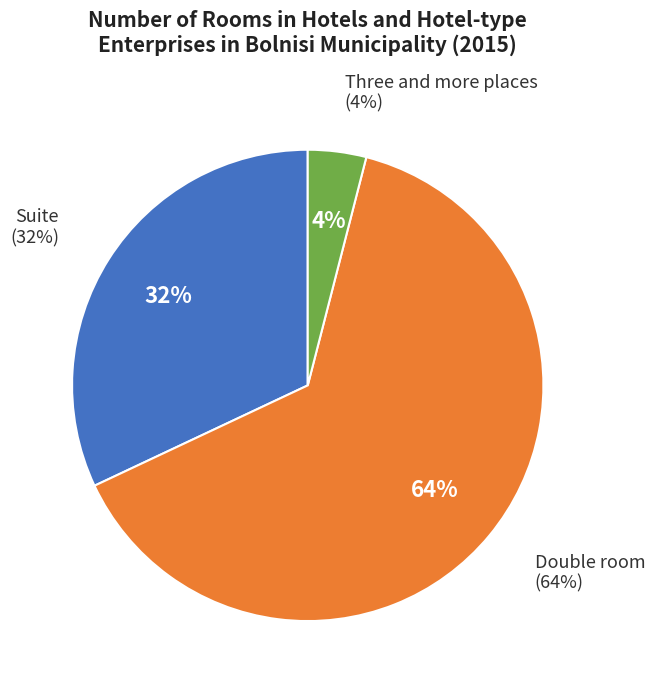

Is there a majority slice in this chart?

Yes